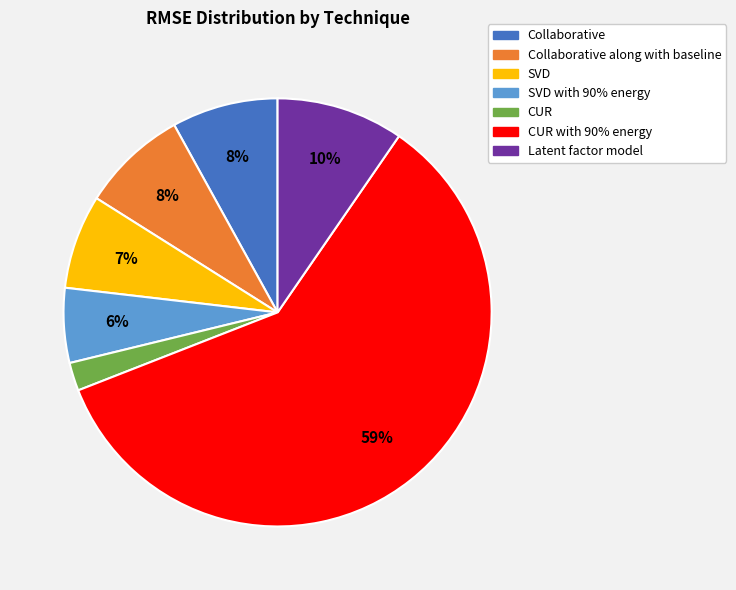

Does any single category account for the majority?

Yes